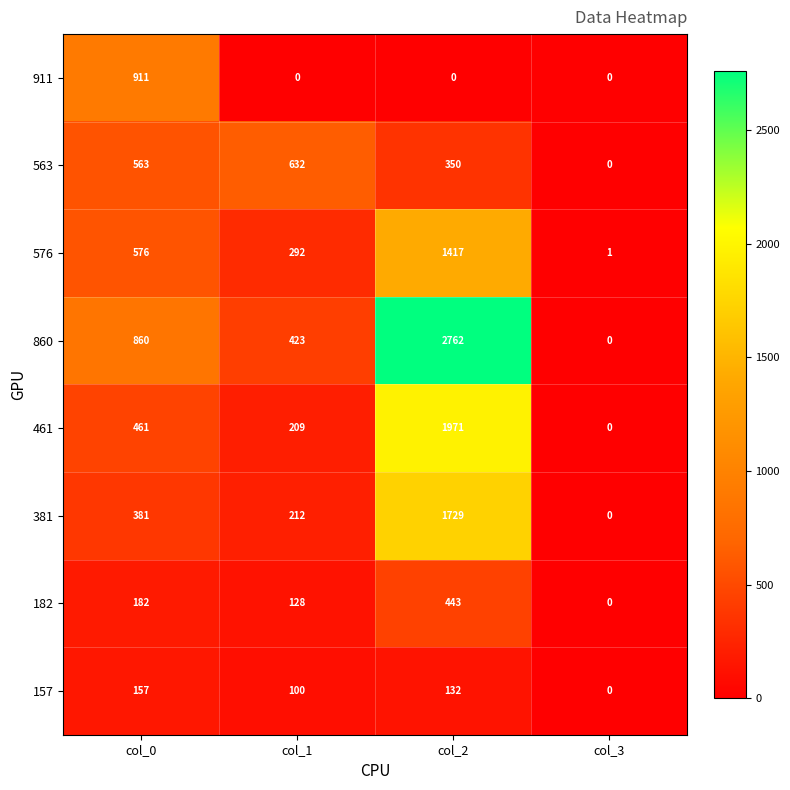

What is the approximate value of 563 at col_2?

350